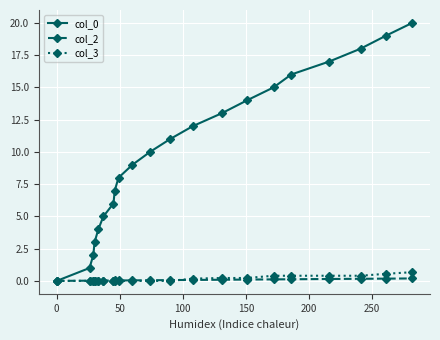

Count the number of categories in the chart.

21